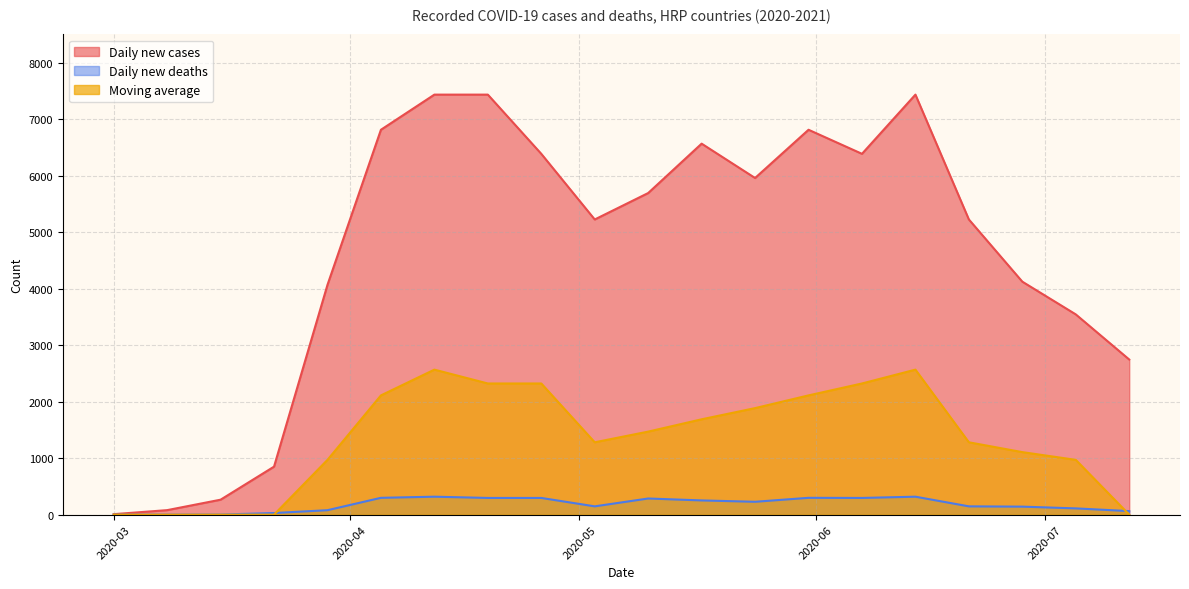

What position from the left is 2020-04-05?

6